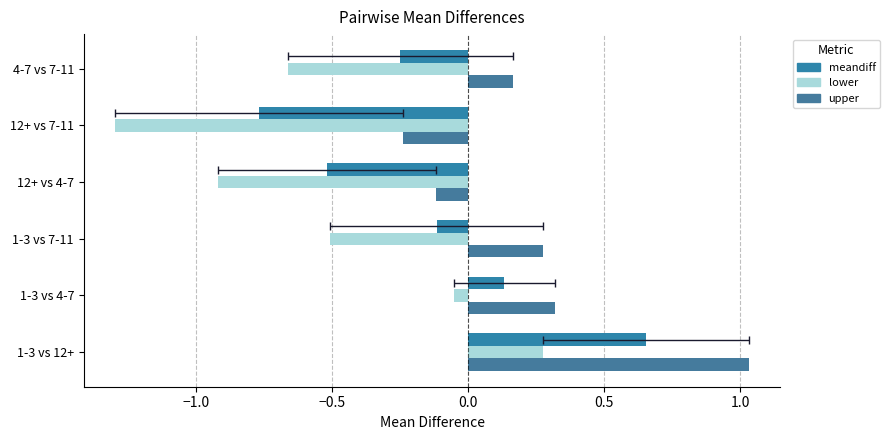

The upper series shows 0.3 at 1-3 vs 7-11. True or false?

True